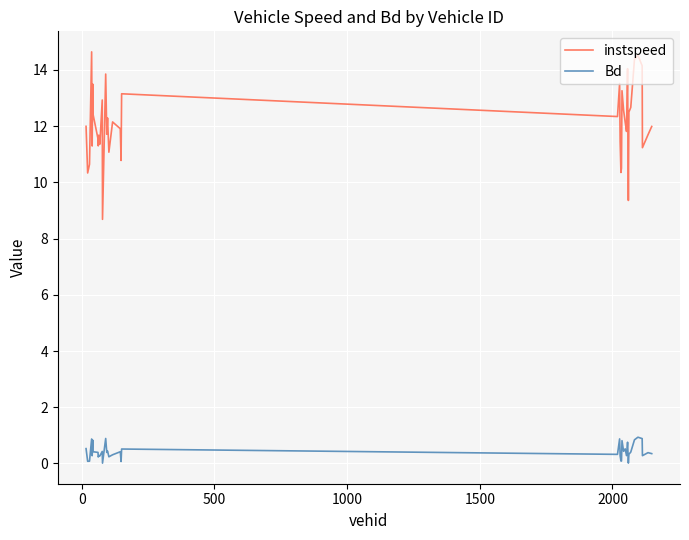

What is the difference between the maximum and minimum values in the instspeed series?

6.0